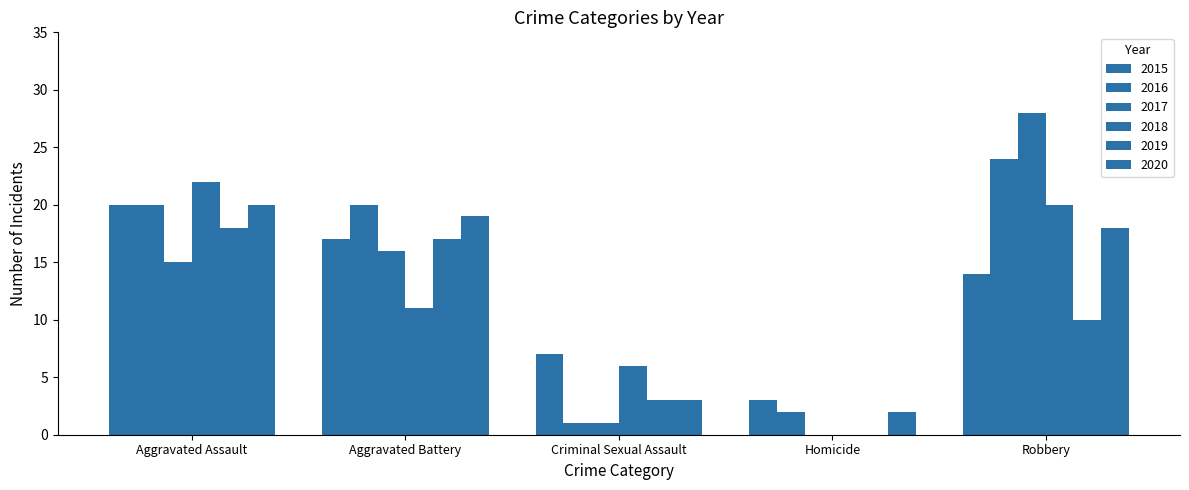

How many series are shown in this chart?

6